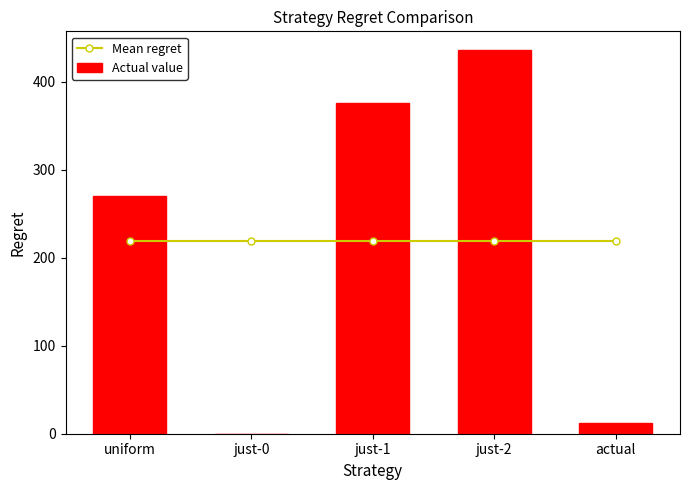

Which category has the highest value across all series?

just-2